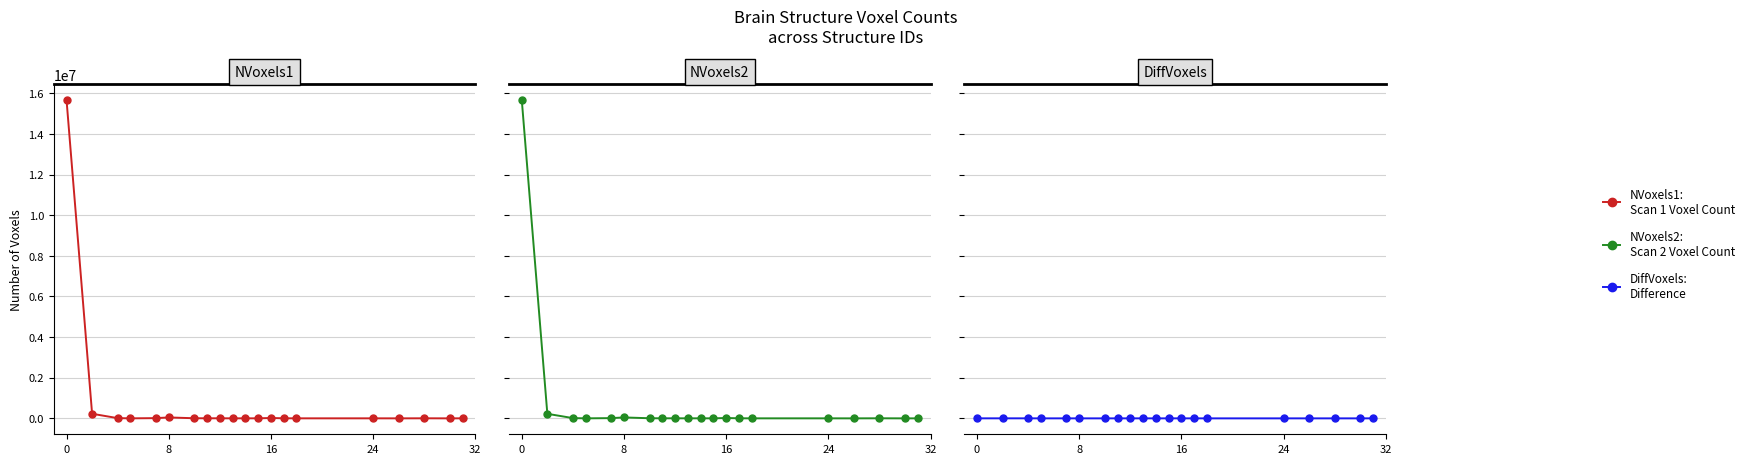

Does the chart display data point markers on the line(s)?

Yes